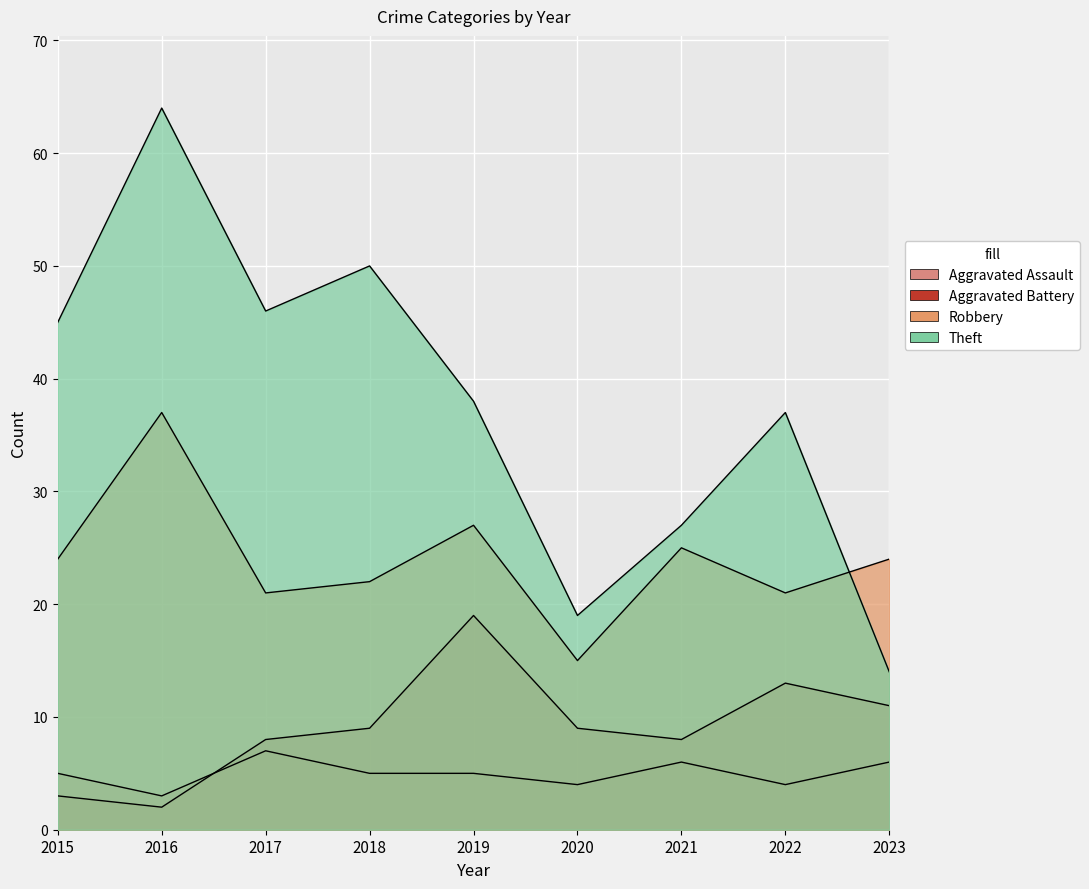

Which category has the highest value across all series?

2016